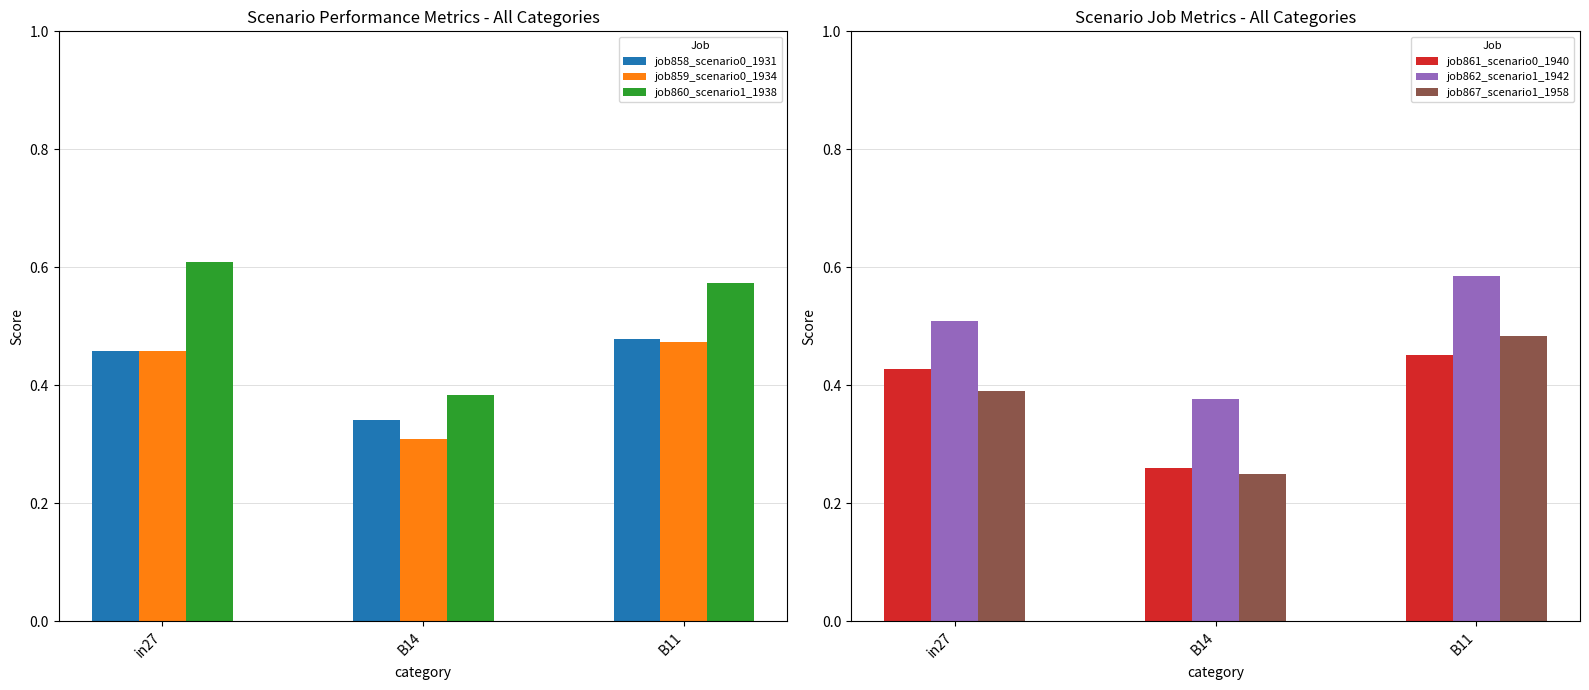

What is the minimum value for job860_scenario1_1938?

0.4